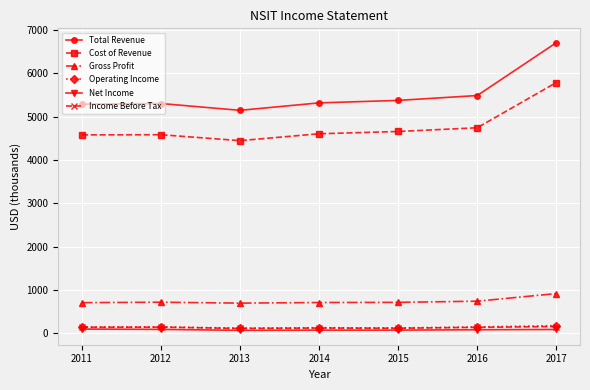

What is the value of the Operating Income point at the 7th from the left?

179.3